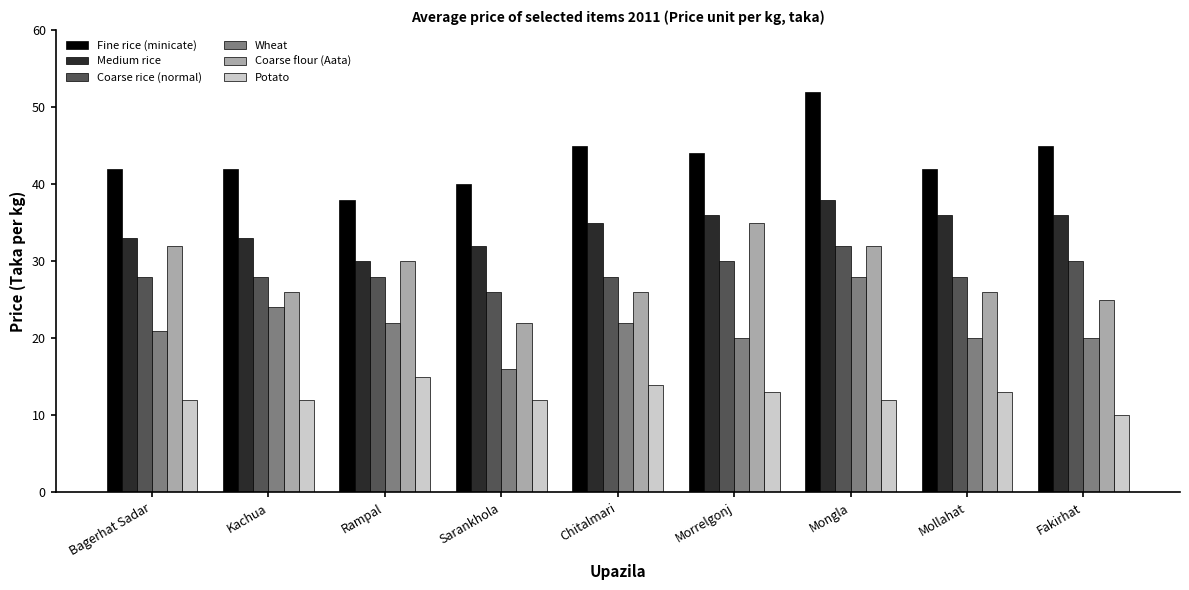

The value of Medium rice at Chitalmari is 35. True or false?

True